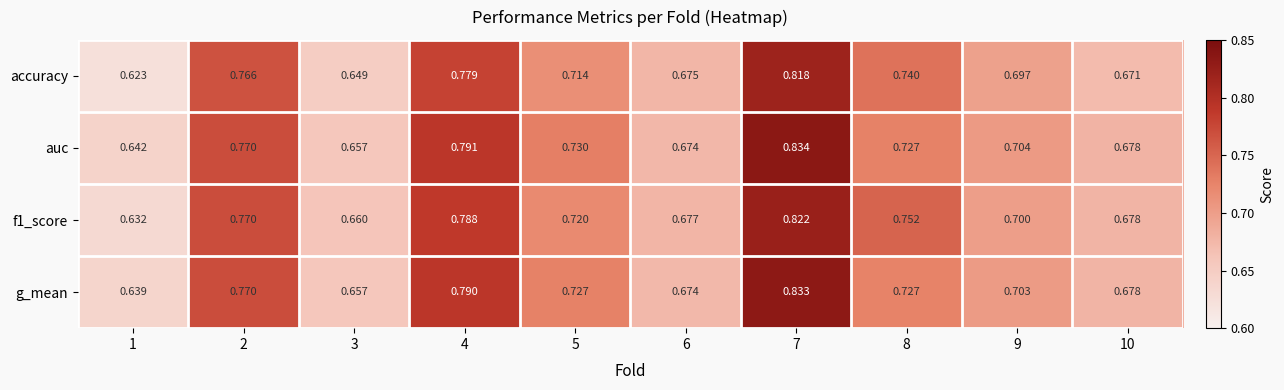

Which series has the largest total across all categories?

auc